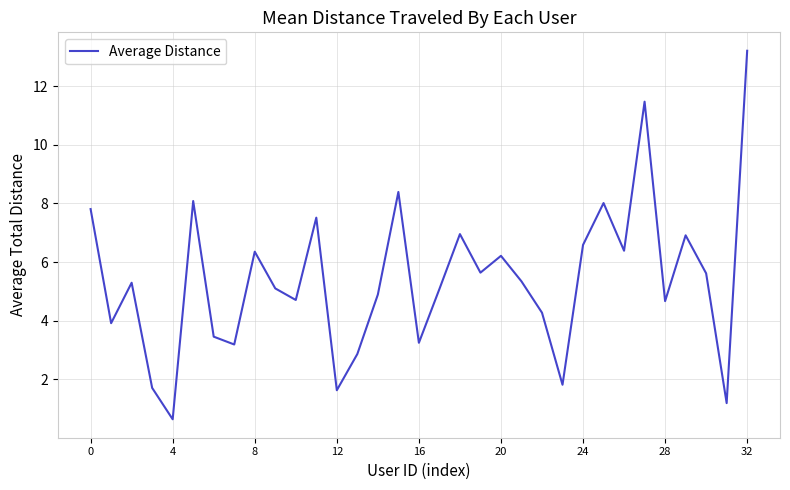

What is the minimum value shown in the chart?

0.6